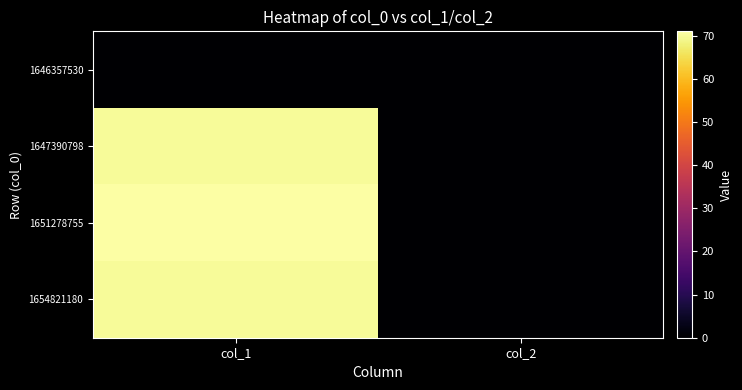

List the series in order of their peak value, highest first.

1651278755, 1647390798, 1654821180, 1646357530